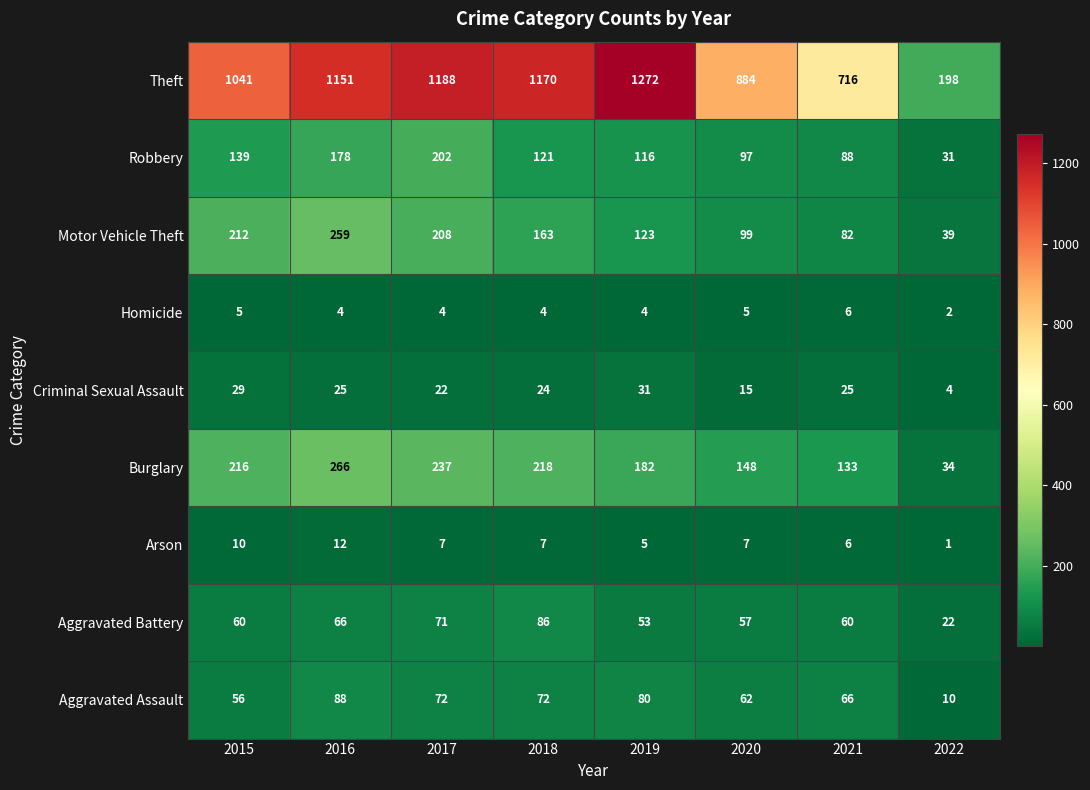

What is the total value across all series at 2018?

1865